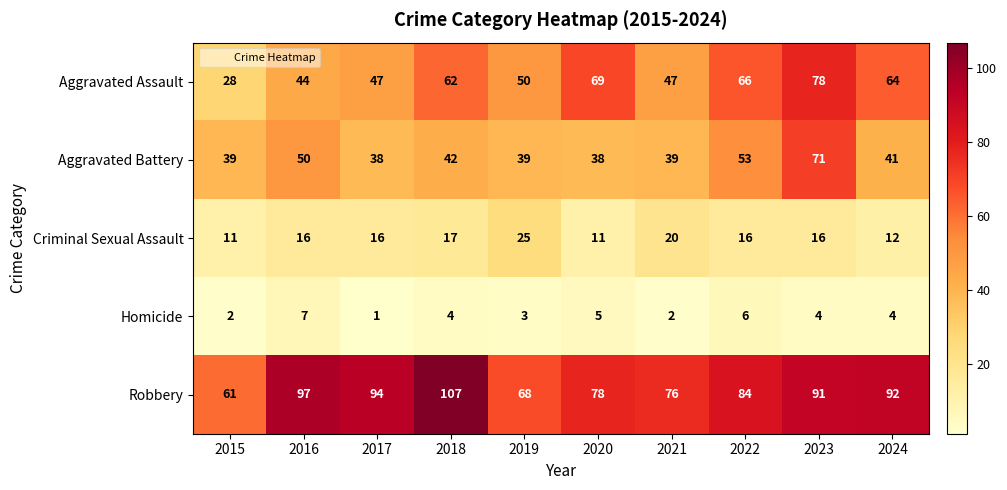

Count the number of categories in the chart.

10